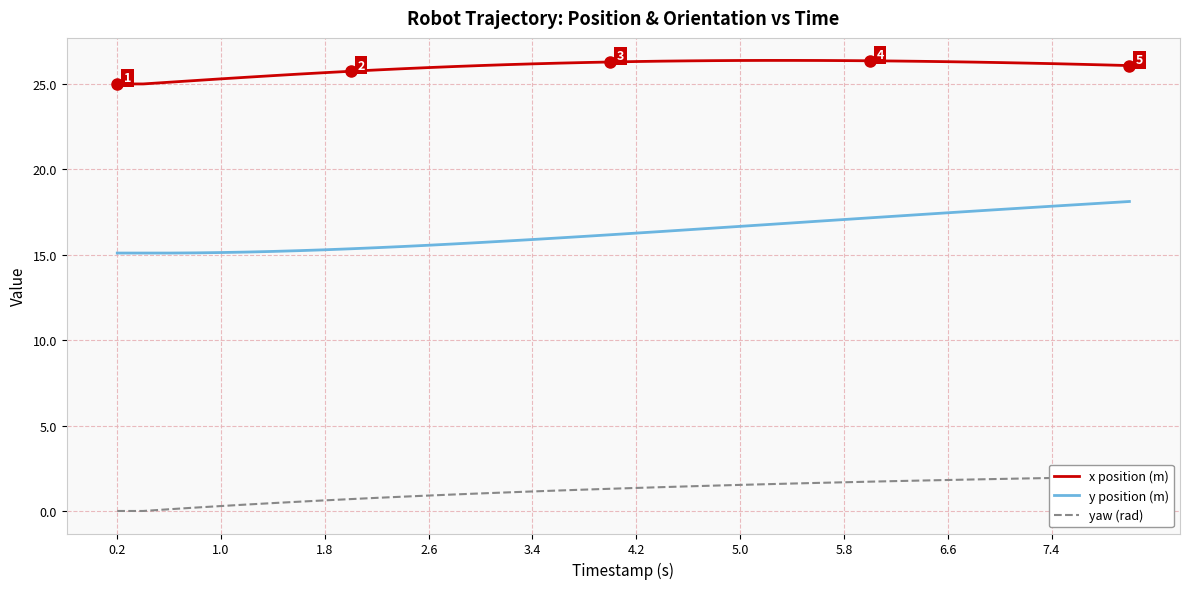

How many lines are shown in the chart?

3